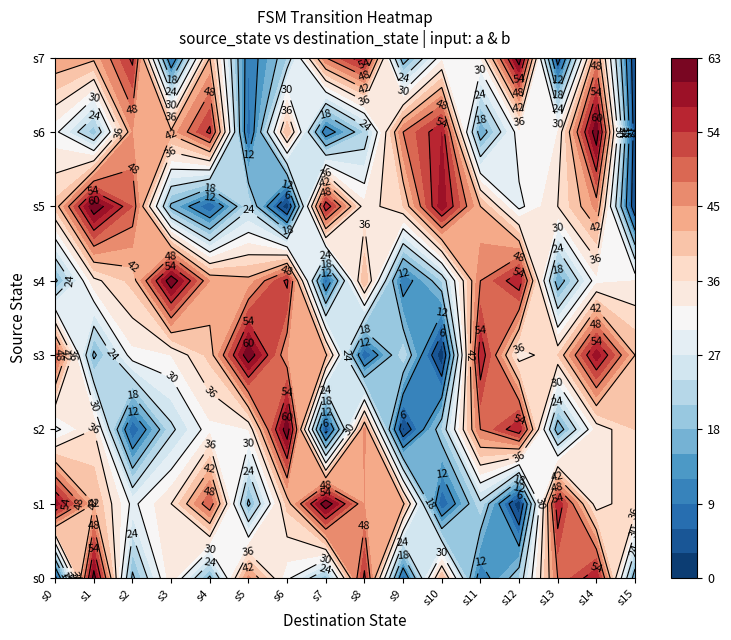

Reading left to right, extract all data points from this chart.

0: 0=4	1=62	2=17	3=35	4=17	5=46	6=31	7=19	8=55	9=7	10=42	11=9	12=21	13=48	14=57	15=15
1: 0=59	1=42	2=29	3=36	4=51	5=17	6=40	7=63	8=45	9=43	10=6	11=23	12=0	13=57	14=34	15=39
2: 0=29	1=36	2=6	3=23	4=32	5=33	6=63	7=3	8=46	9=2	10=21	11=48	12=57	13=15	14=34	15=39
3: 0=51	1=17	2=32	3=33	4=40	5=63	6=45	7=43	8=6	9=23	10=0	11=57	12=34	13=39	14=59	15=42
4: 0=17	1=35	2=40	3=63	4=45	5=43	6=55	7=7	8=42	9=9	10=21	11=48	12=57	13=15	14=32	15=33
5: 0=40	1=63	2=51	3=17	4=6	5=23	6=0	7=57	8=34	9=39	10=59	11=42	12=29	13=36	14=46	15=2
6: 0=31	1=19	2=45	3=43	4=55	5=7	6=42	7=9	8=21	9=48	10=57	11=15	12=32	13=33	14=63	15=3
7: 0=45	1=43	2=55	3=7	4=42	5=9	6=21	7=48	8=57	9=15	10=32	11=33	12=63	13=3	14=46	15=2